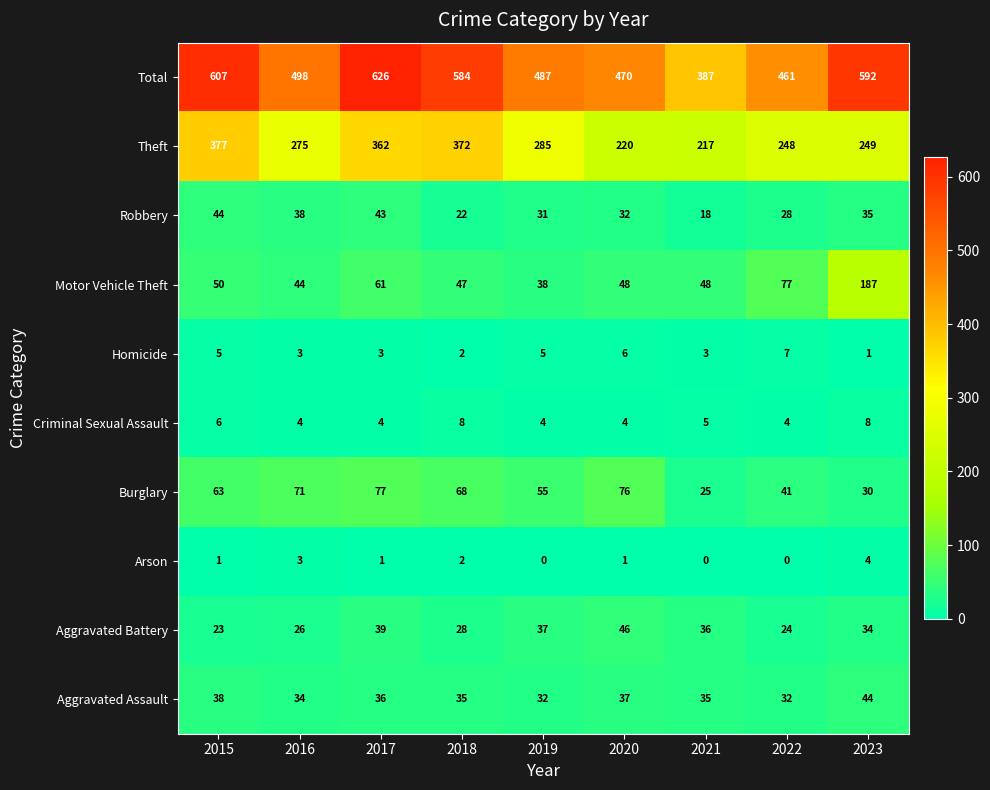

At 2022, list the series in order from largest to smallest.

Total, Theft, Motor Vehicle Theft, Burglary, Aggravated Assault, Robbery, Aggravated Battery, Homicide, Criminal Sexual Assault, Arson